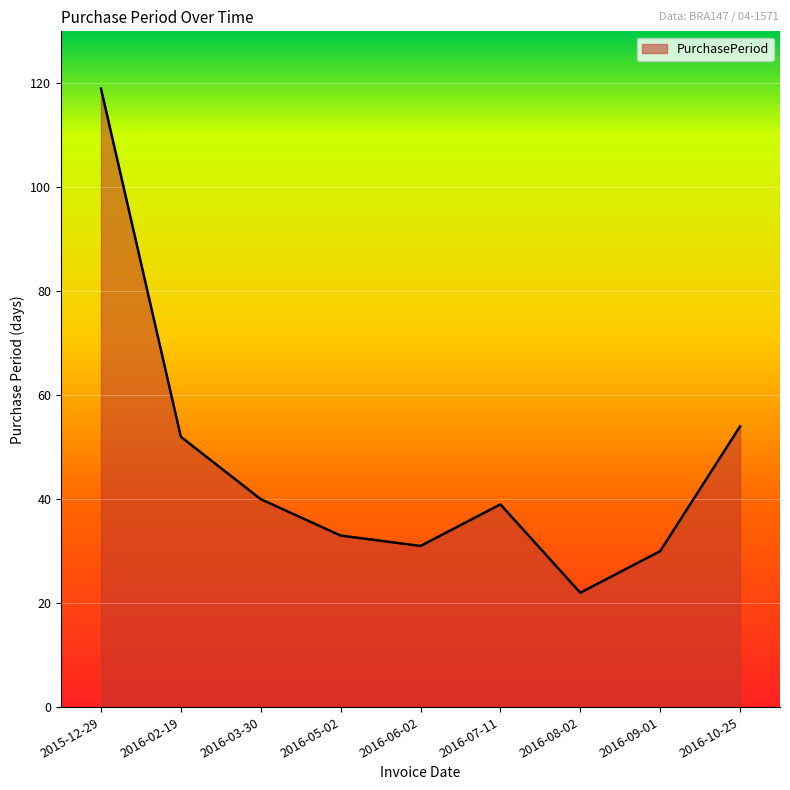

Between 2016-03-30 and 2015-12-29, which is larger?

2015-12-29